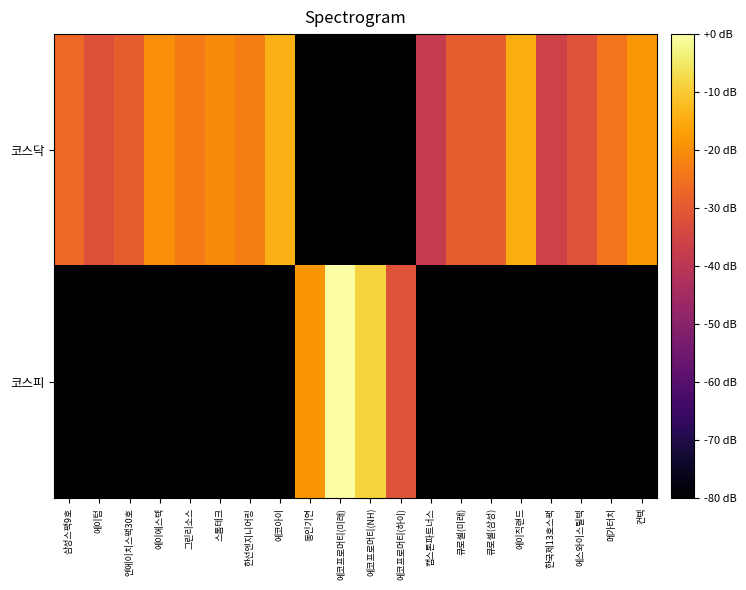

Which series has the largest total across all categories?

코스닥